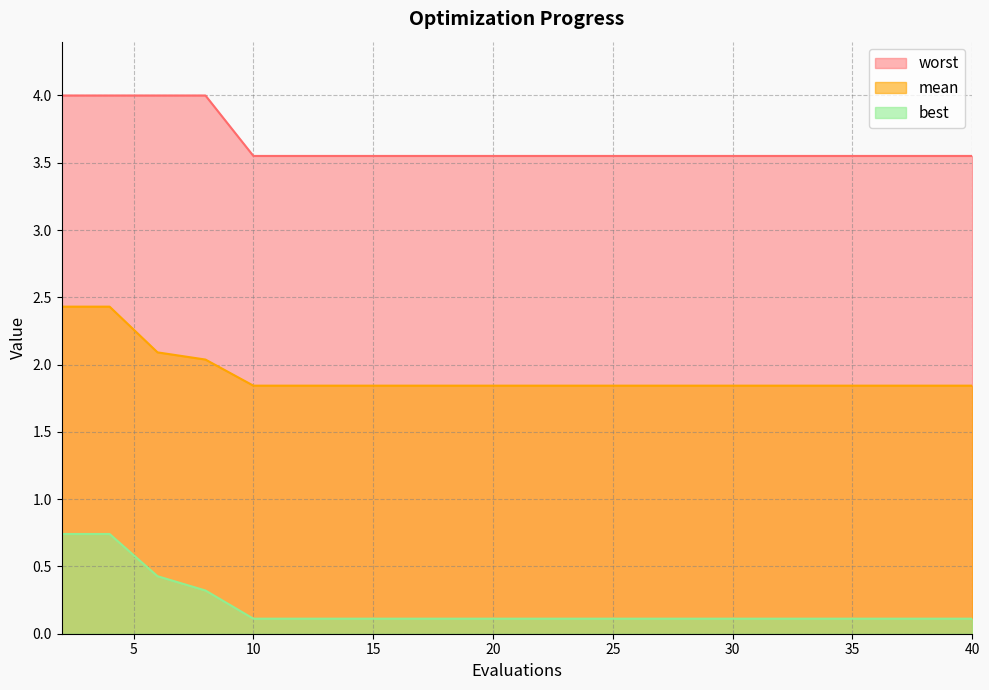

List the labels in order of best value, largest first.

2, 4, 6, 8, 10, 12, 14, 16, 18, 20, 22, 24, 26, 28, 30, 32, 34, 36, 38, 40